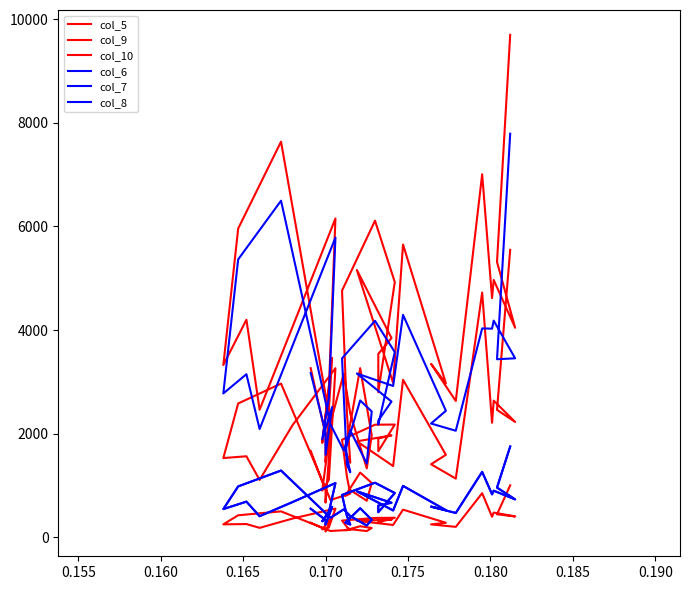

Which series has the widest spread of values?

col_5